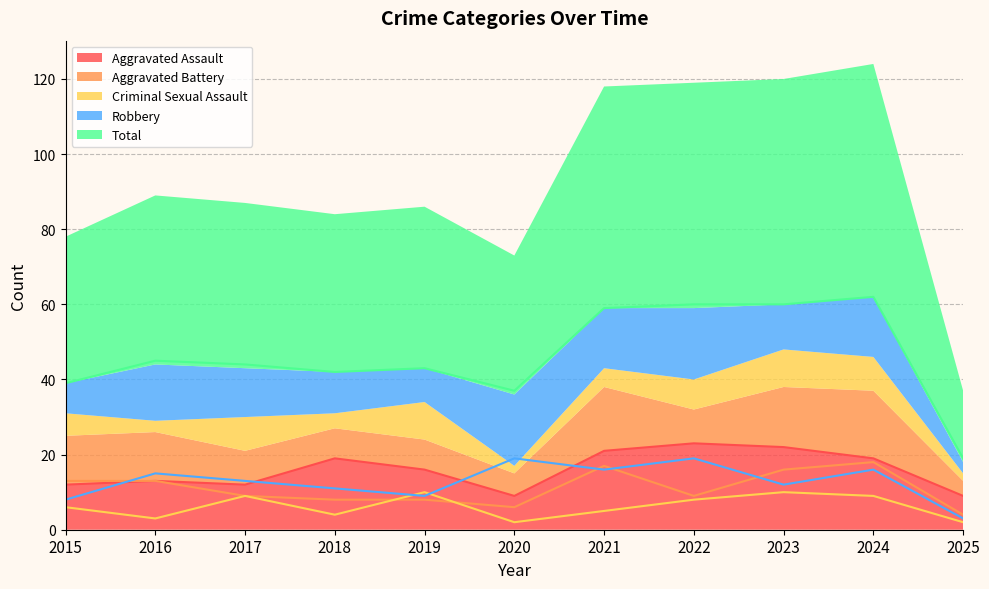

Where does the Robbery series first go above 13?

2016